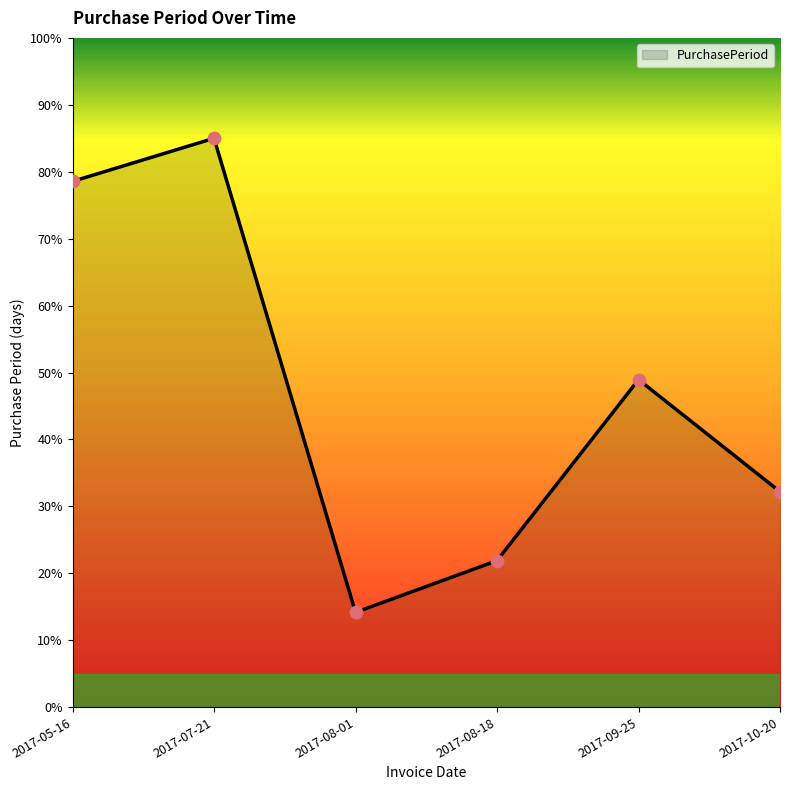

Approximately how many times larger is the value at 2017-07-21 compared to 2017-09-25?

1.7